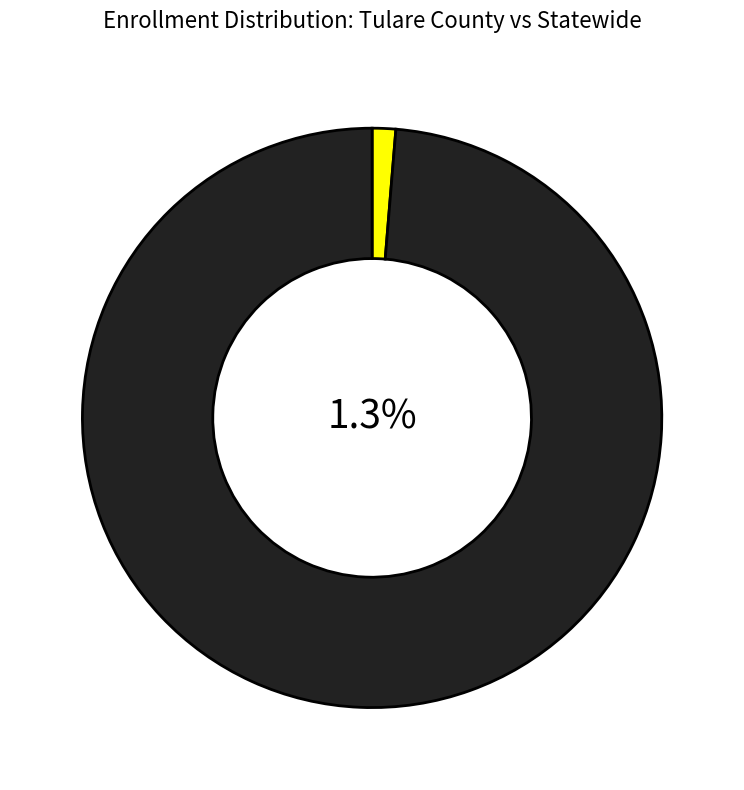

Is there a majority slice in this chart?

Yes